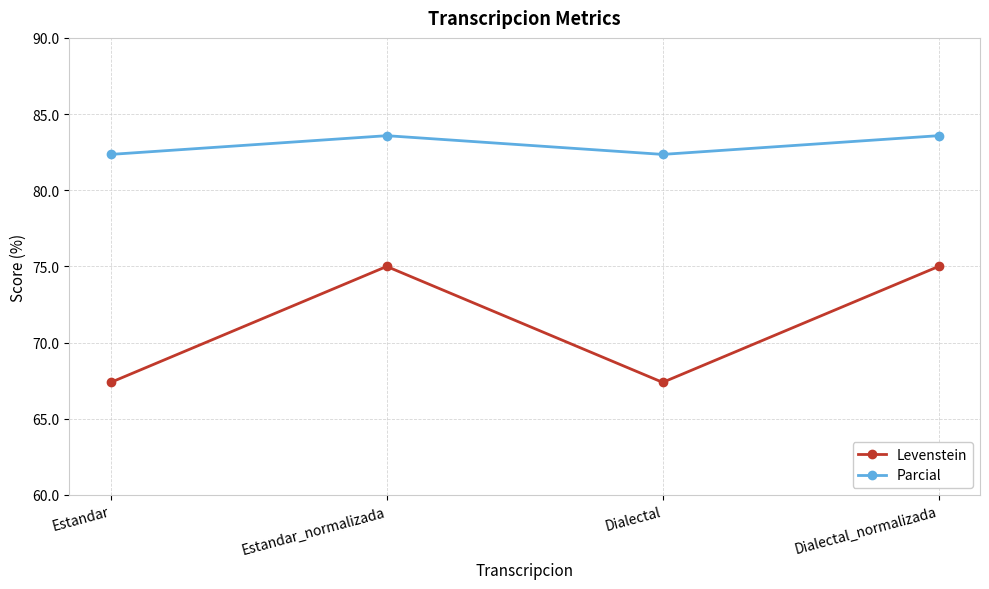

Is it true that Parcial equals 82.4 at Dialectal?

True